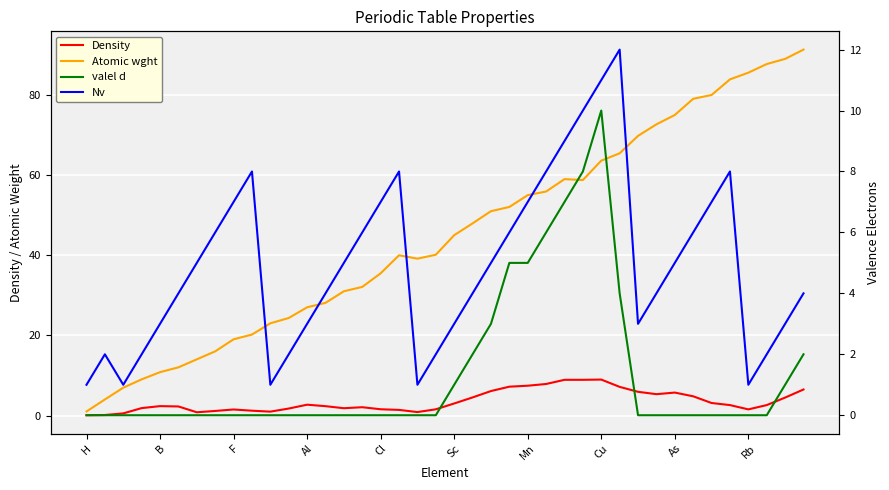

What is the spread (max minus min) of values at 19?

40.1